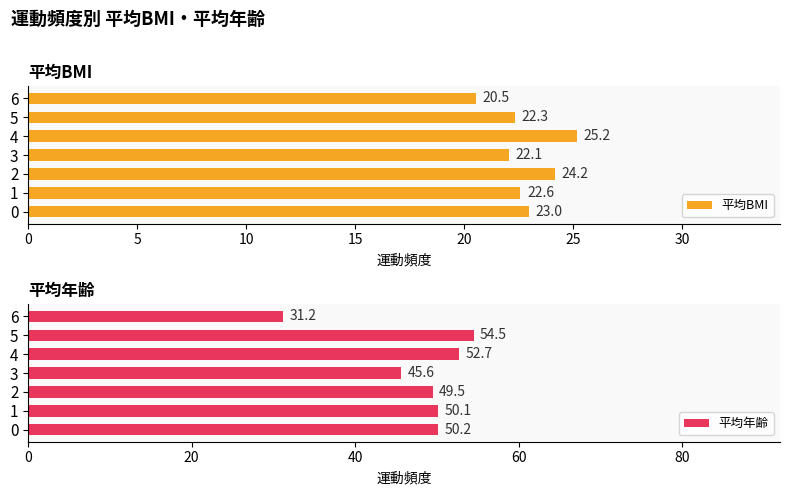

True or false: 平均BMI has a value of 22.3 at 5.

True